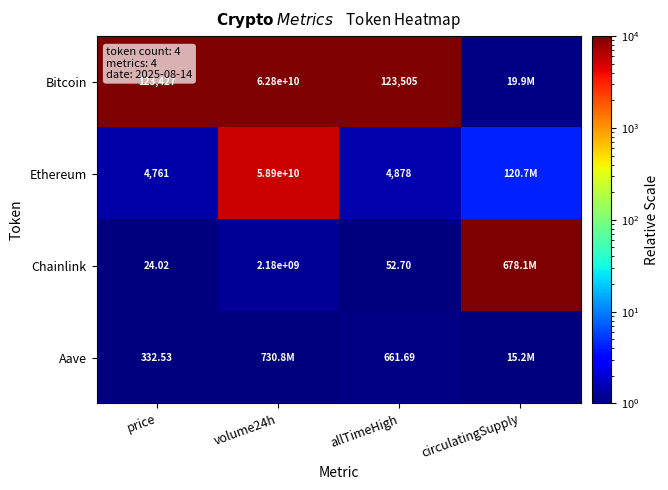

Rank the series at price from lowest to highest value.

Chainlink, Aave, Ethereum, Bitcoin